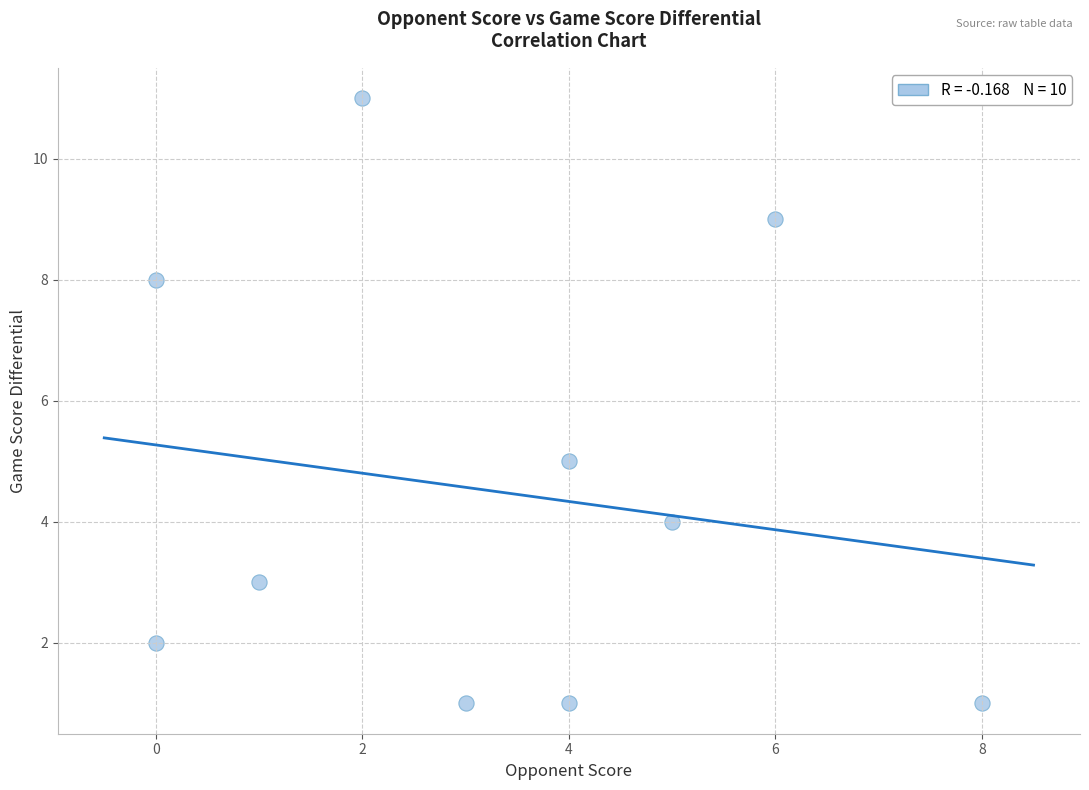

What Y value in the scatter plot is closest to 6?

5